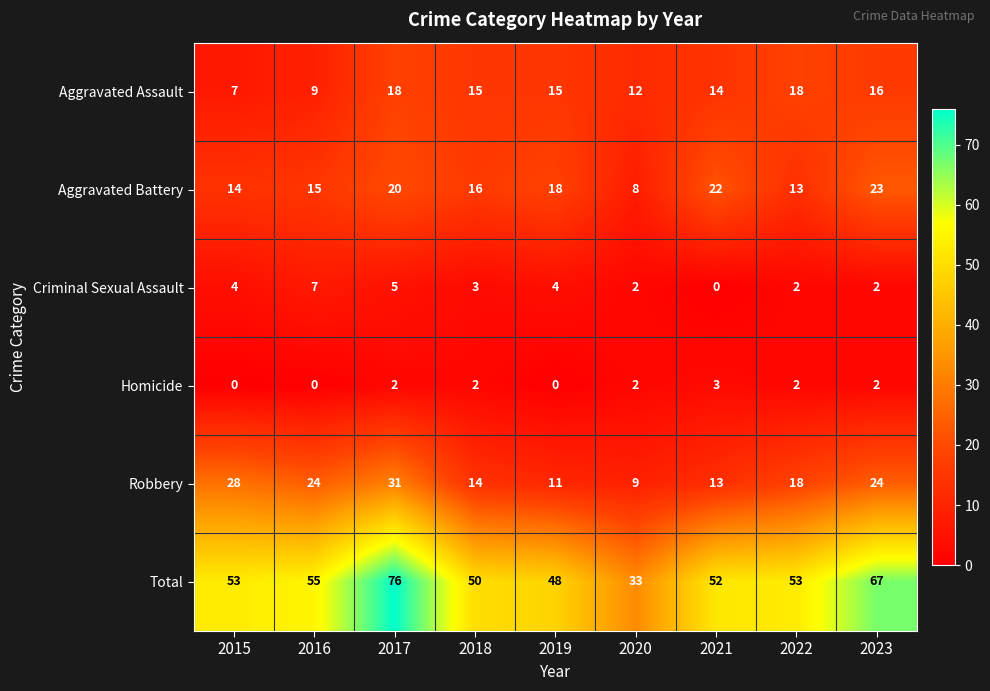

How many series are shown in this chart?

6